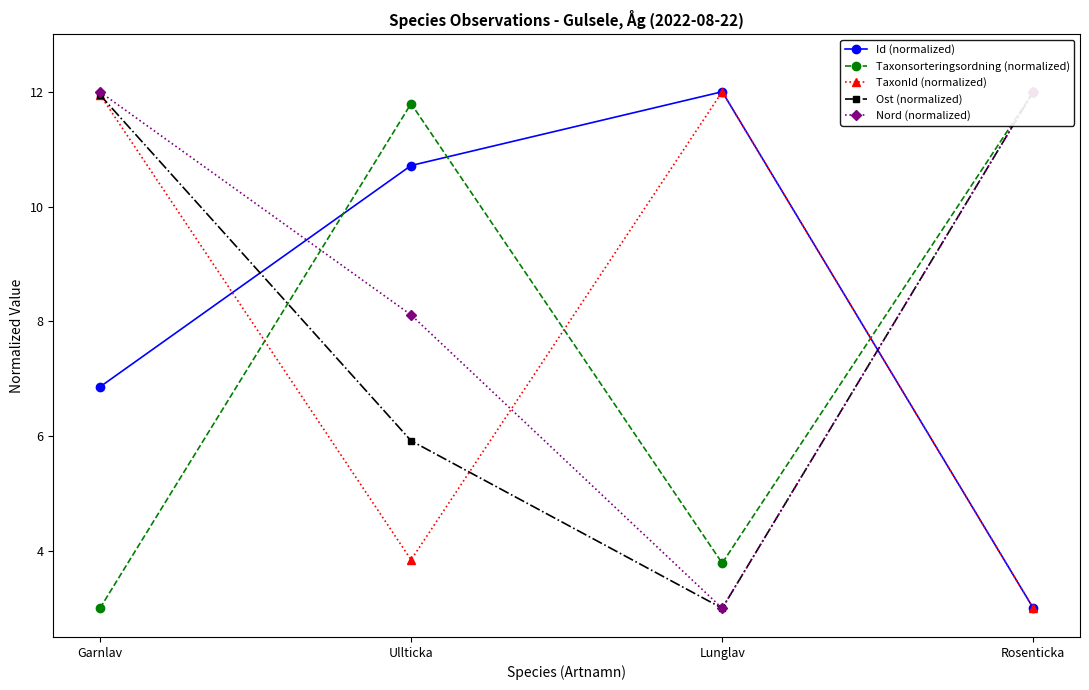

What is the sum of the TaxonId (normalized) values at Lunglav and Ullticka?

15.8